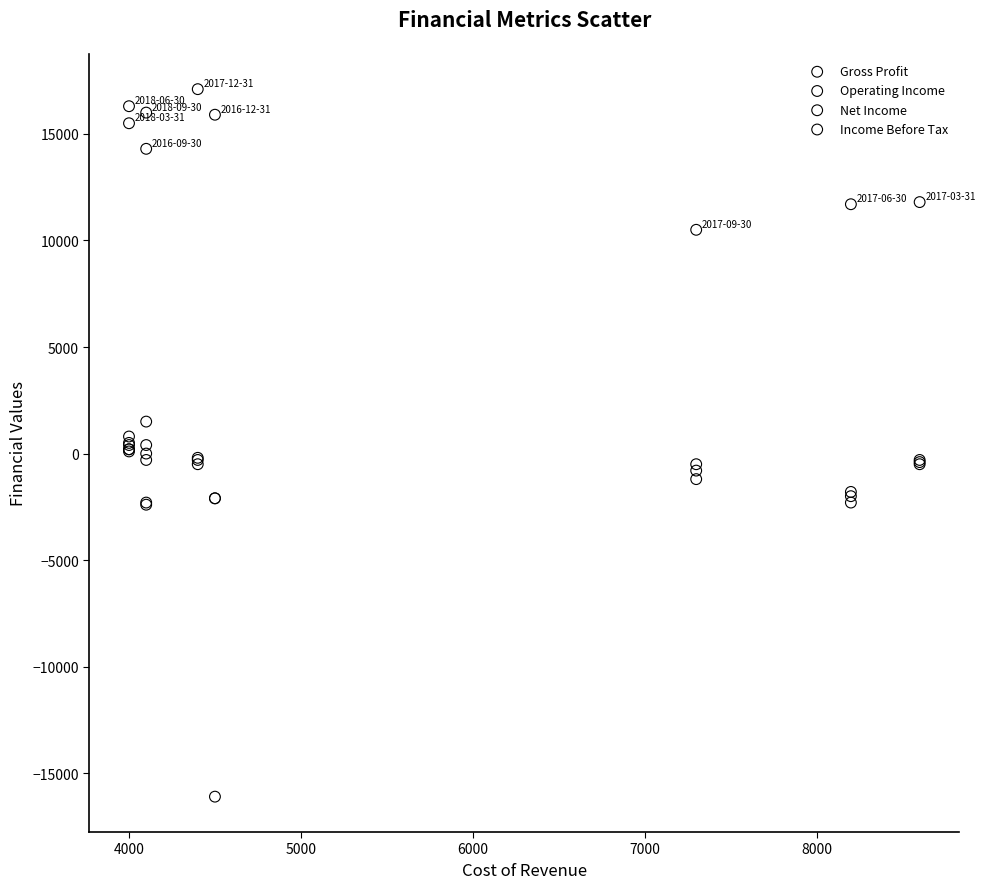

In the Gross Profit series, what Y value is closest to 13800?

14300